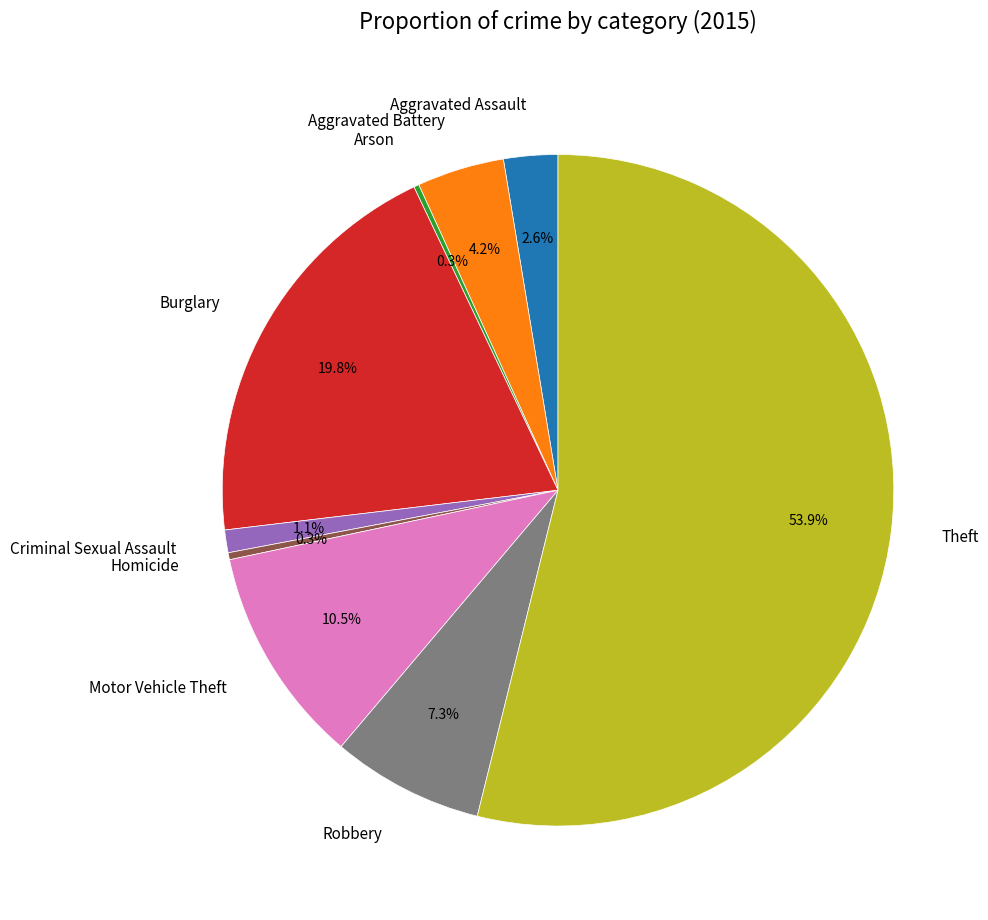

Combined, what portion of the pie is Aggravated Battery and Criminal Sexual Assault?

5.3%